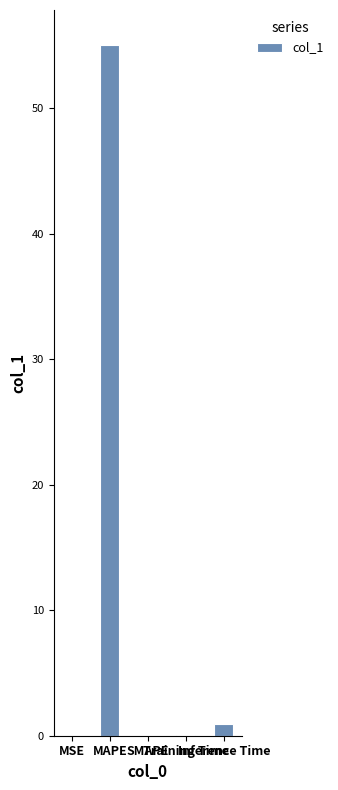

Which has a higher value, Inference Time or SMAPE?

Inference Time